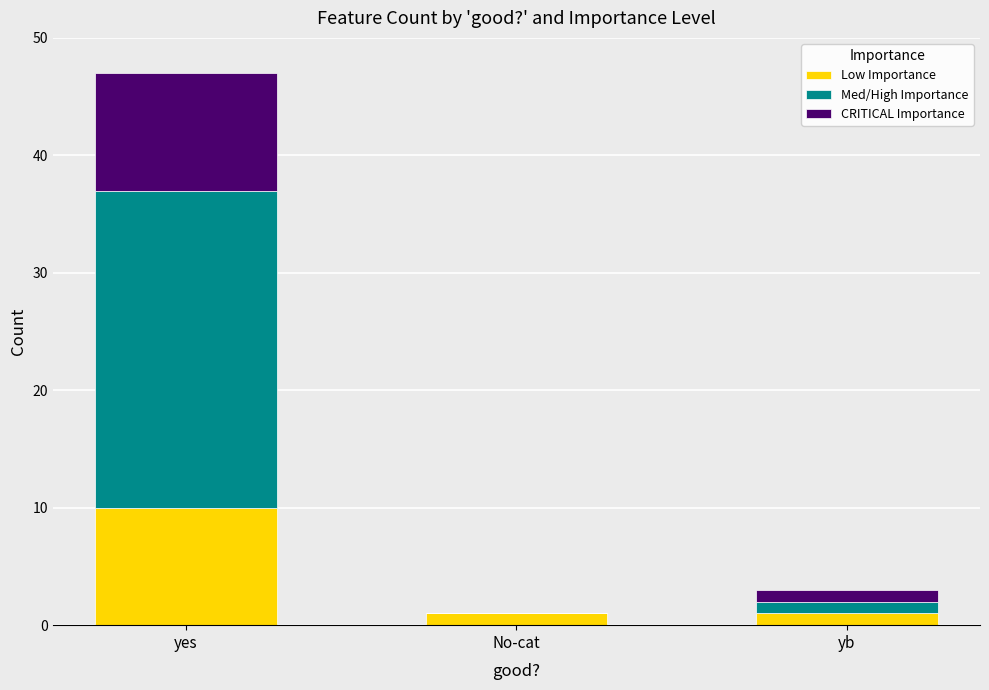

What is the sum of all Low Importance values?

12